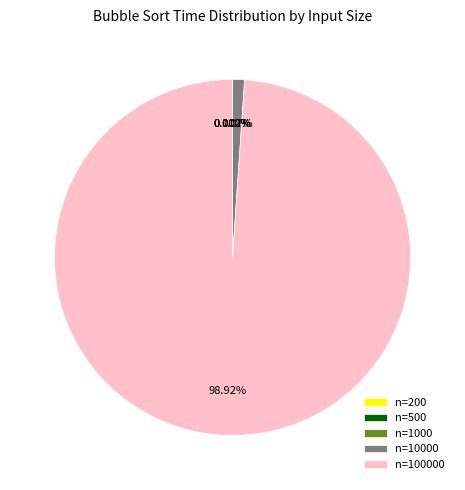

Is there any slice that represents more than half of the pie?

Yes